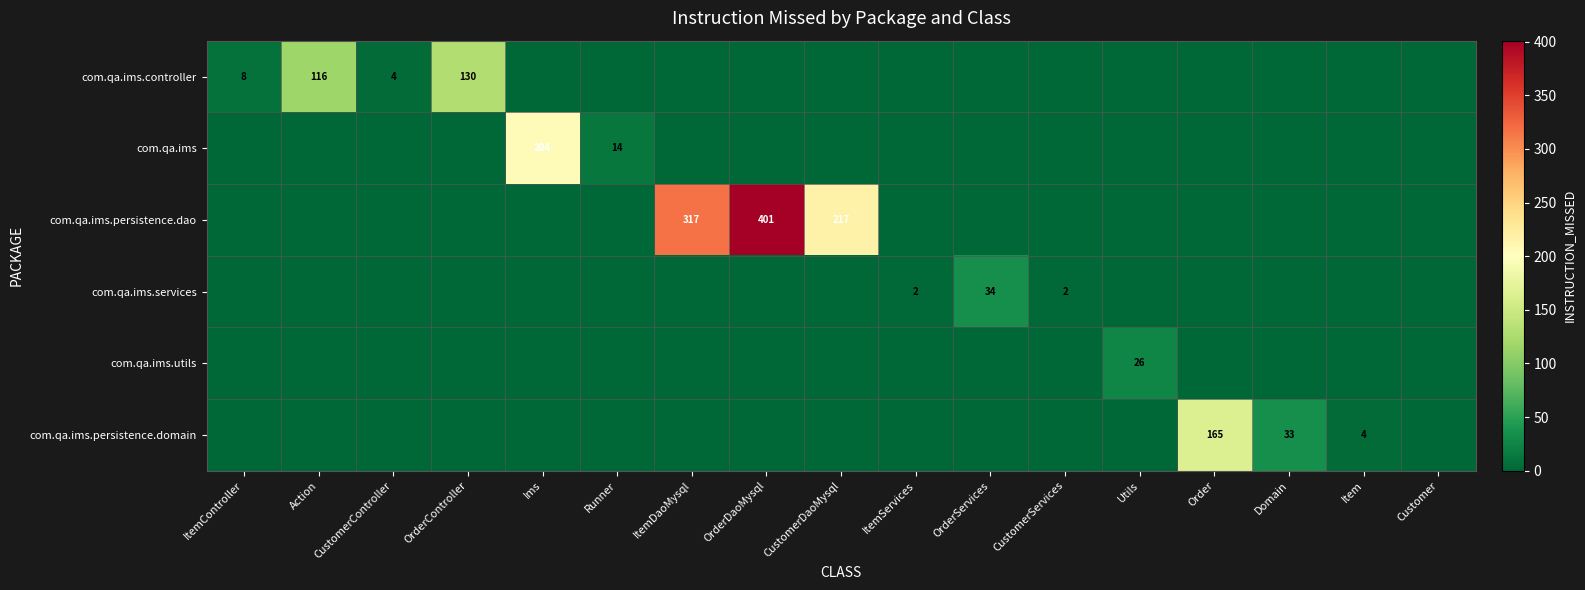

True or false: com.qa.ims.persistence.dao has a value of 523 at ItemDaoMysql.

False